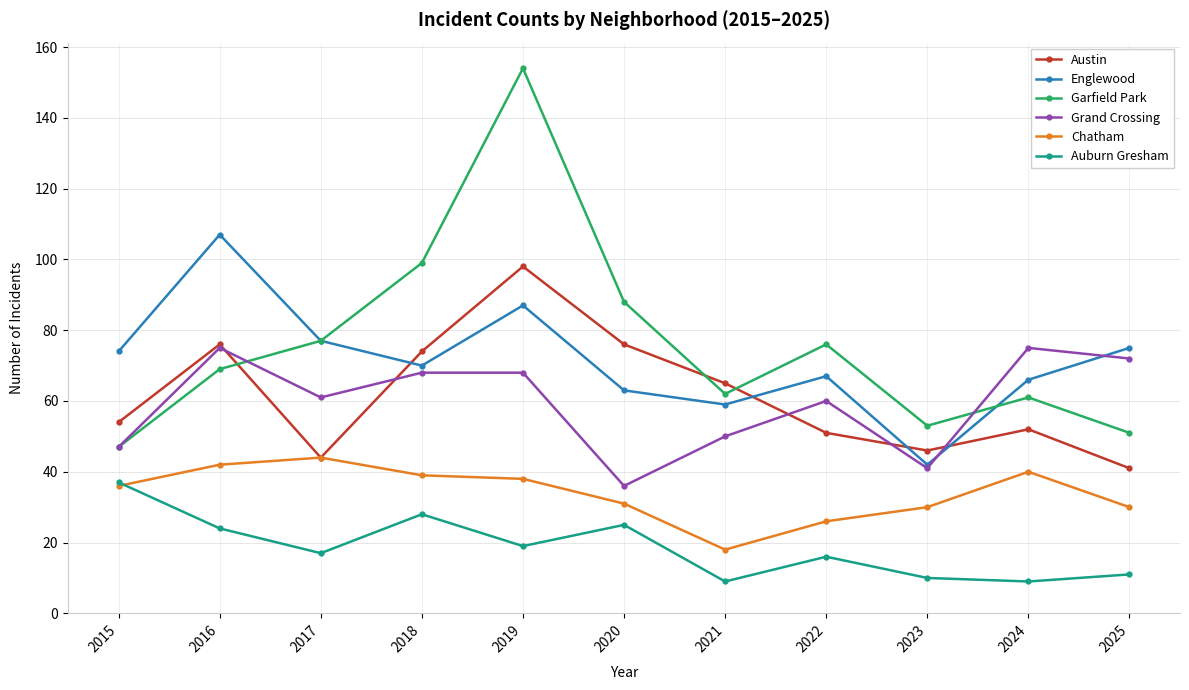

The Austin series shows 80 at 2022. True or false?

False